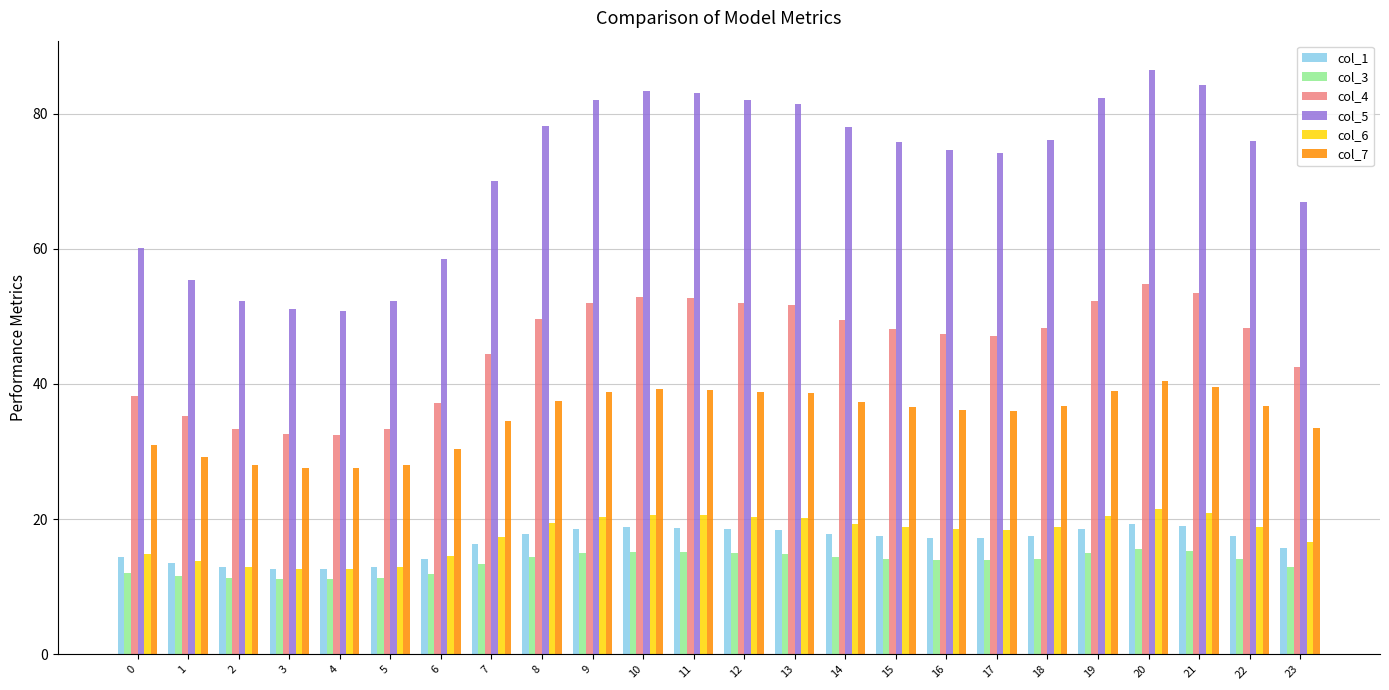

How many groups of bars are there?

24